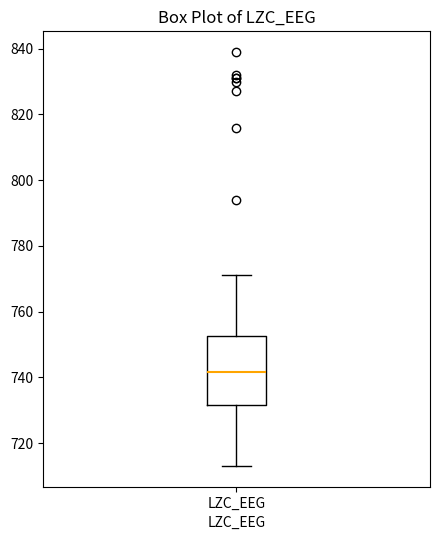

Transcribe this box plot: give where the median line is, the range the box spans, and where the two whiskers end, as read against the y-axis. The values are not printed on the chart, so give them approximately, as read against the axis.

median 742, box 732 to 752, whiskers 714 to 772